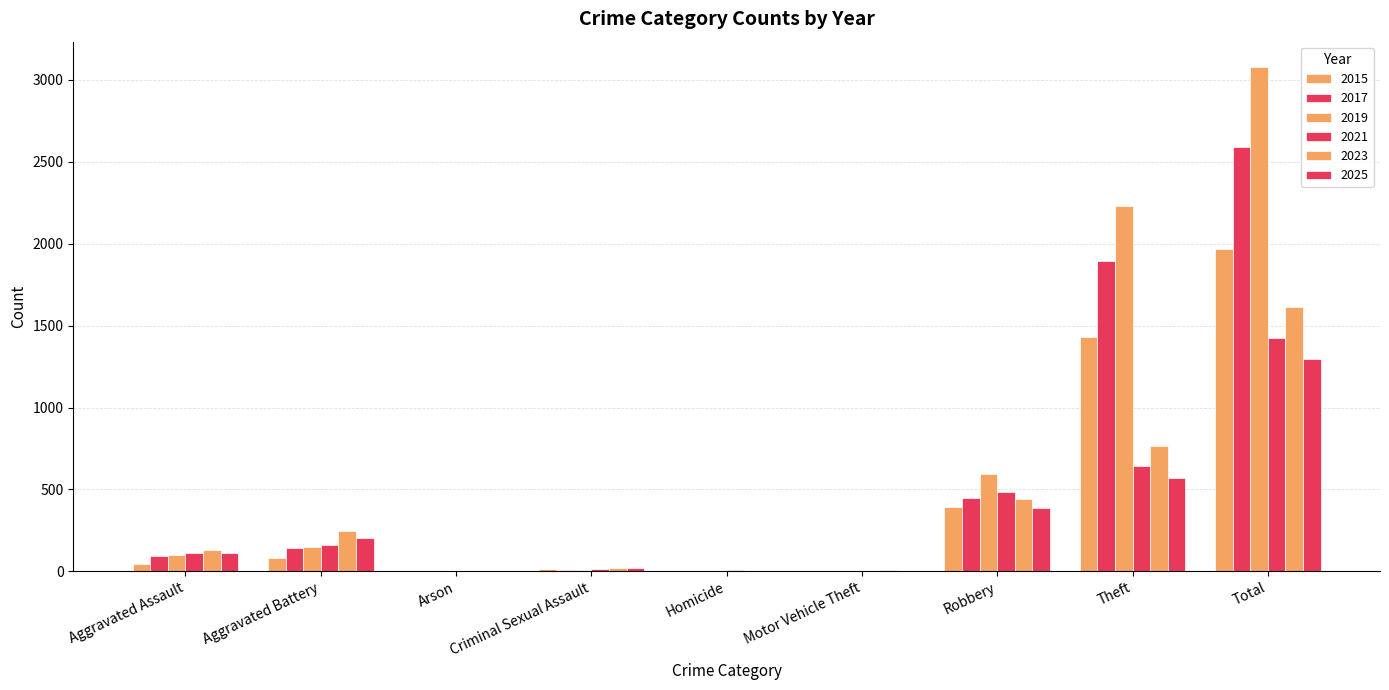

Are the bars grouped side by side (vs. stacked)?

Yes